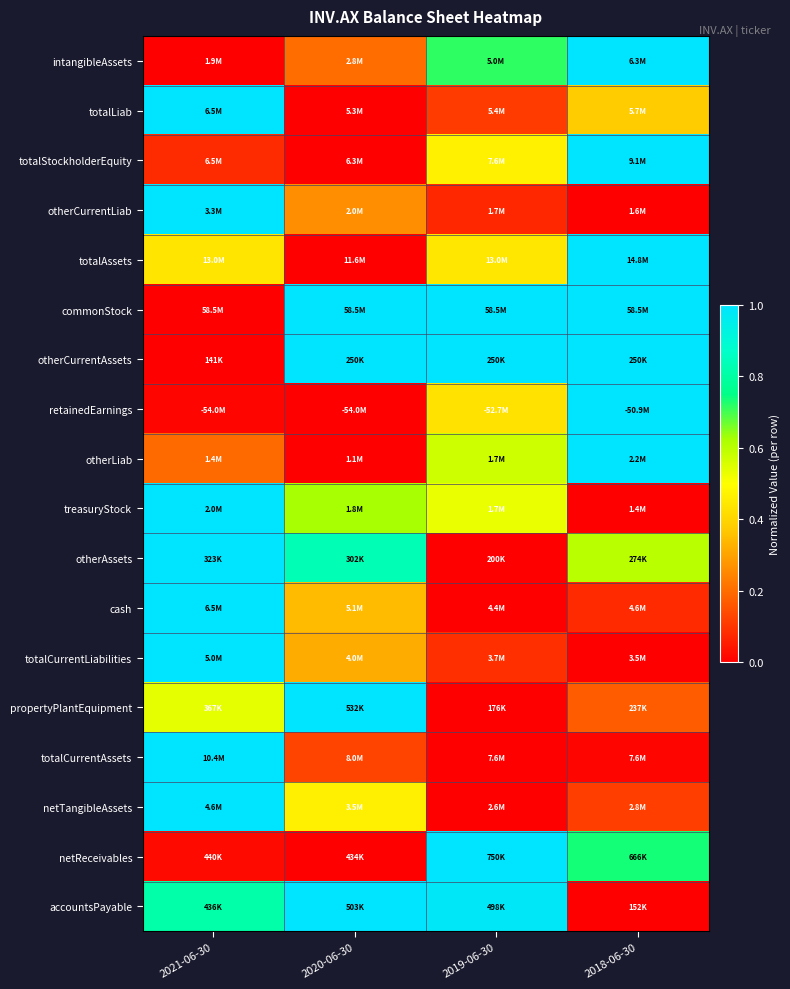

Between 2021-06-30 and 2018-06-30, which is larger?

2018-06-30